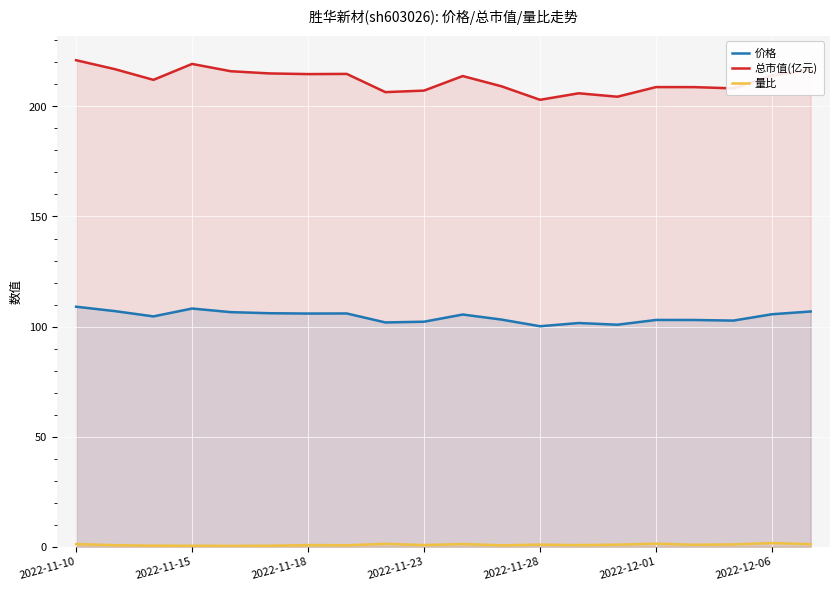

What are all the series names shown in the legend?

价格, 总市值(亿元), 量比